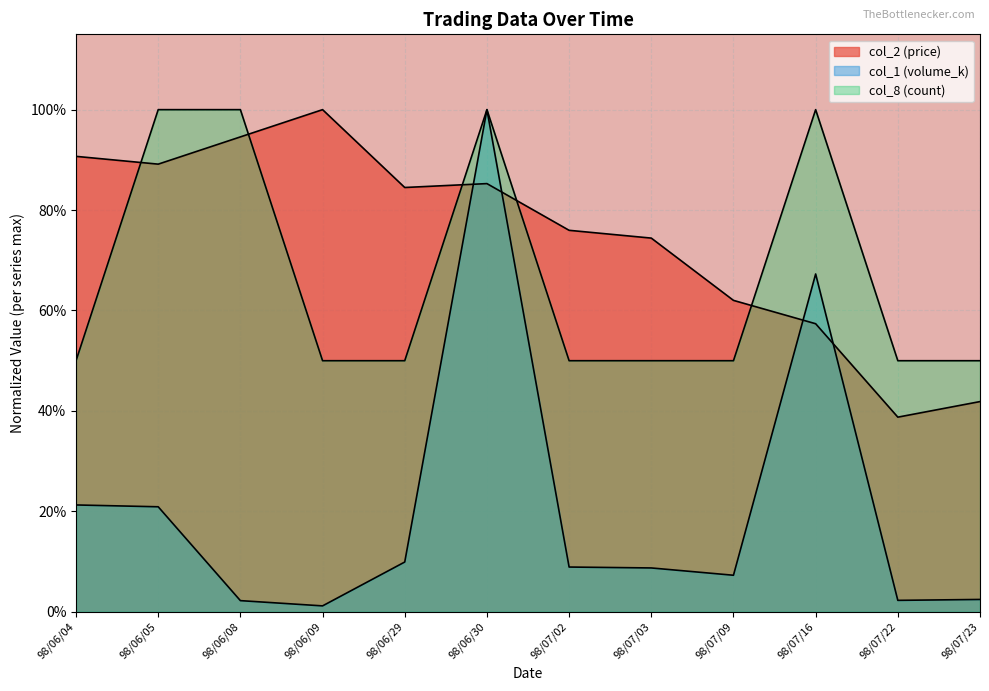

True or false: col_2 (price) and col_8 (count) intersect in this chart.

True